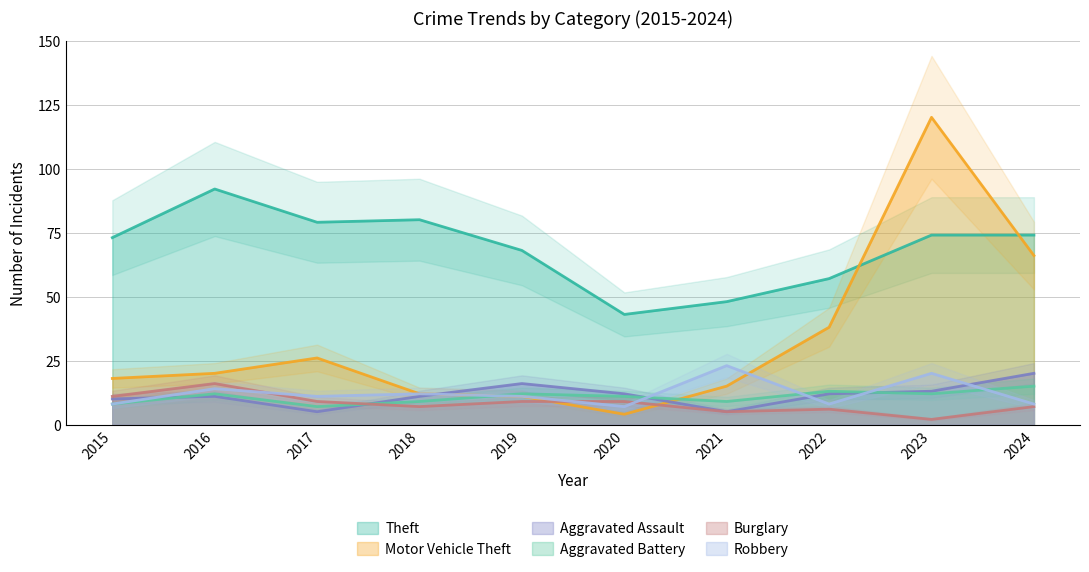

True or false: Aggravated Battery and Theft intersect in this chart.

False